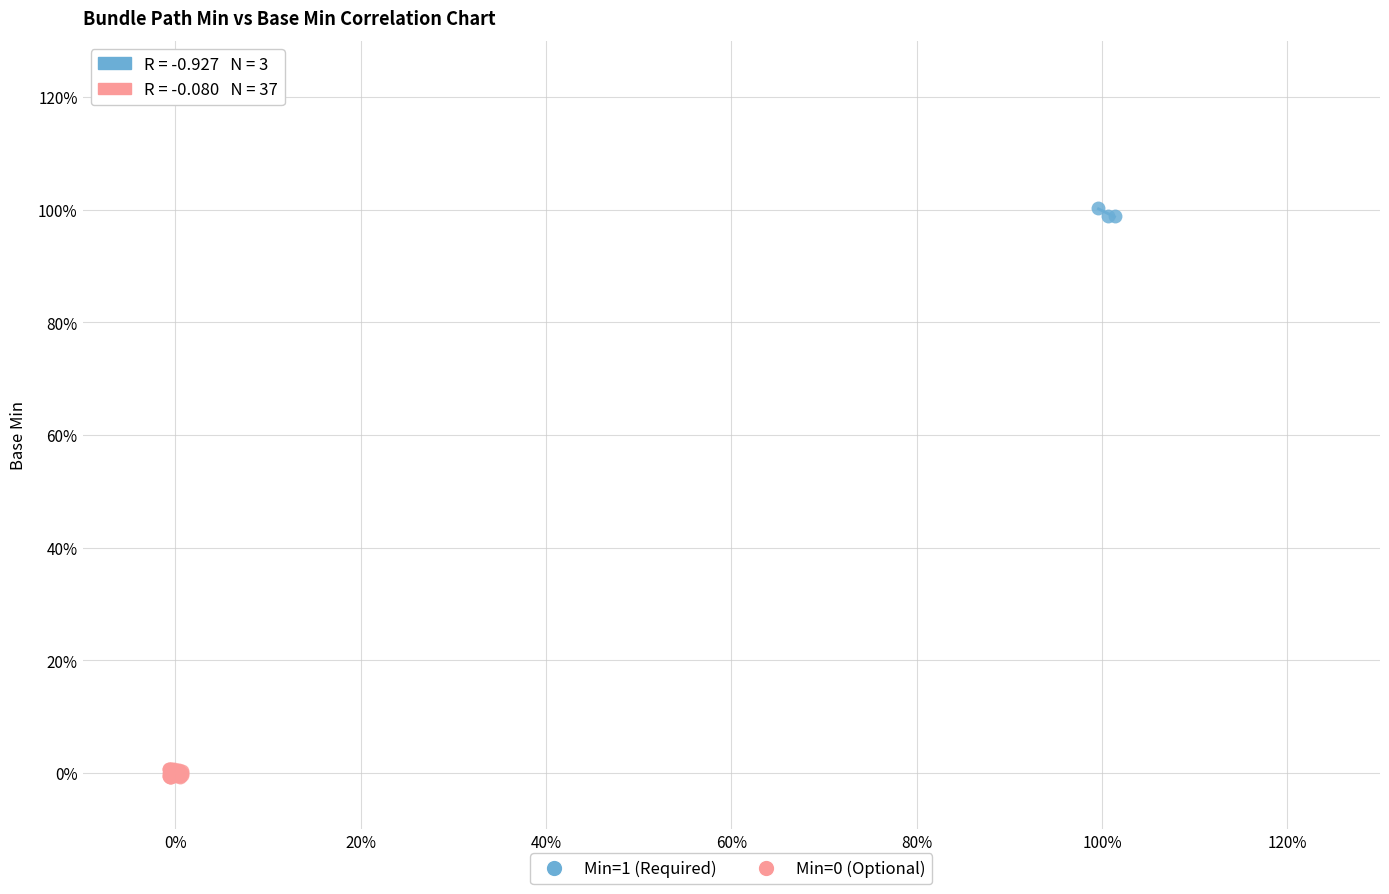

Which series contains the highest Y value?

Min=1 (Required)